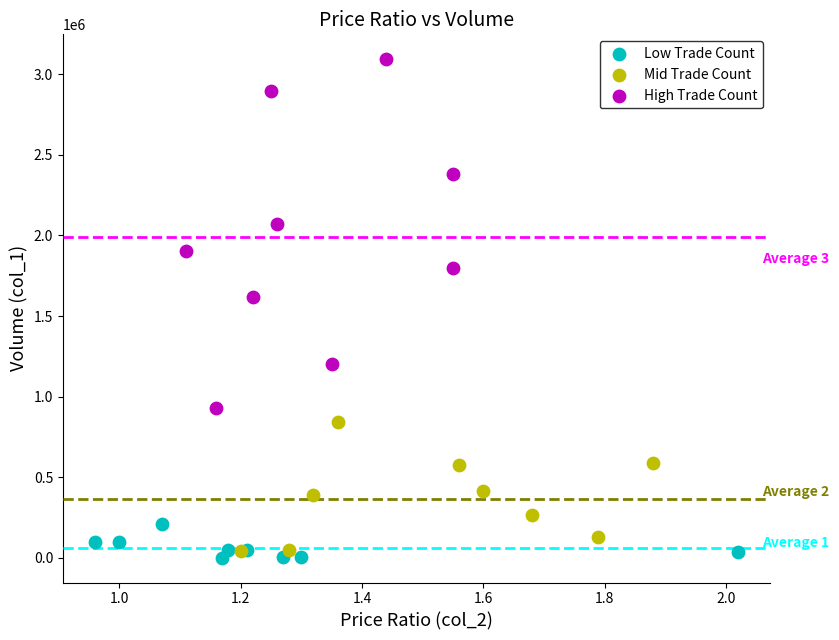

Which series has the largest Y range (max minus min)?

High Trade Count